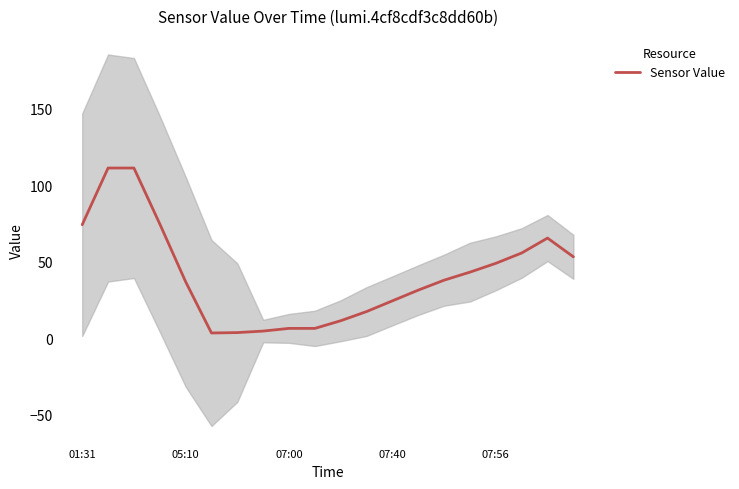

True or false: the data has more than 1 interior local peaks.

False